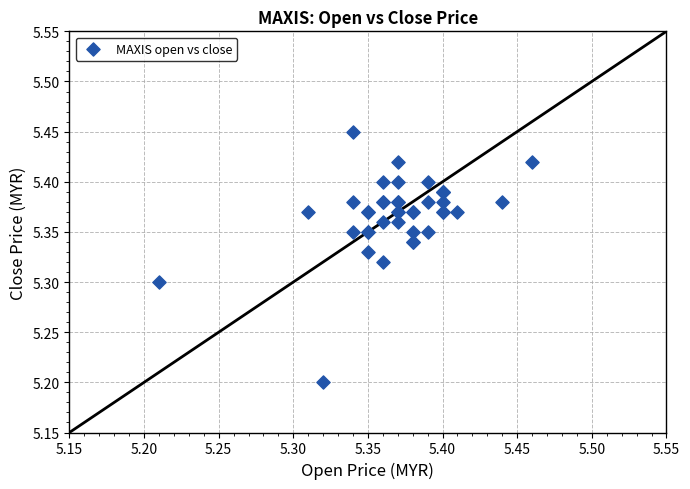

What Y value in the scatter plot is closest to 5?

5.2